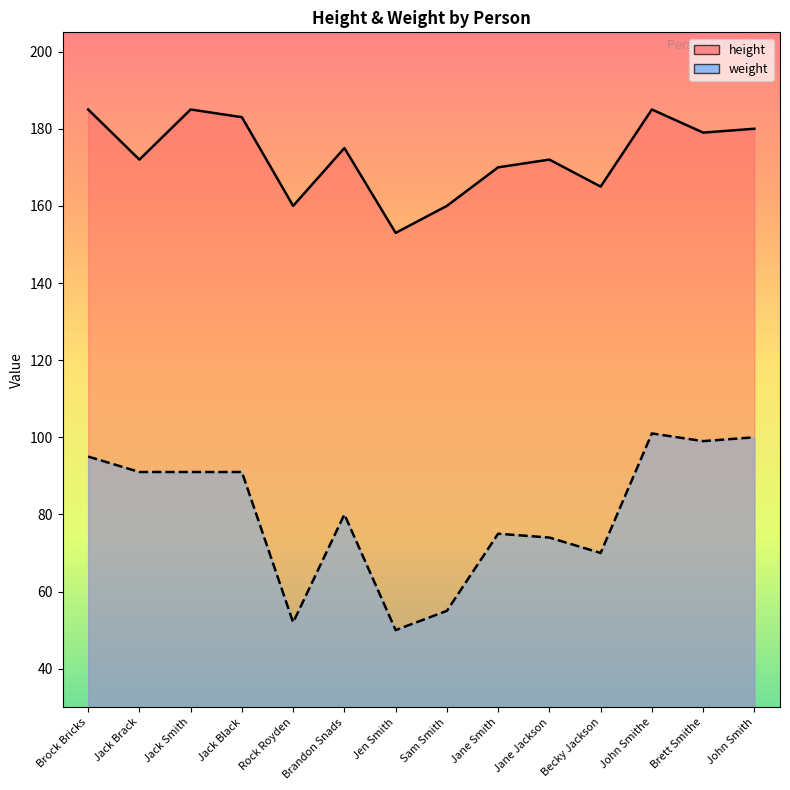

Which series changed the most between Jack Smith and Jane Jackson?

weight